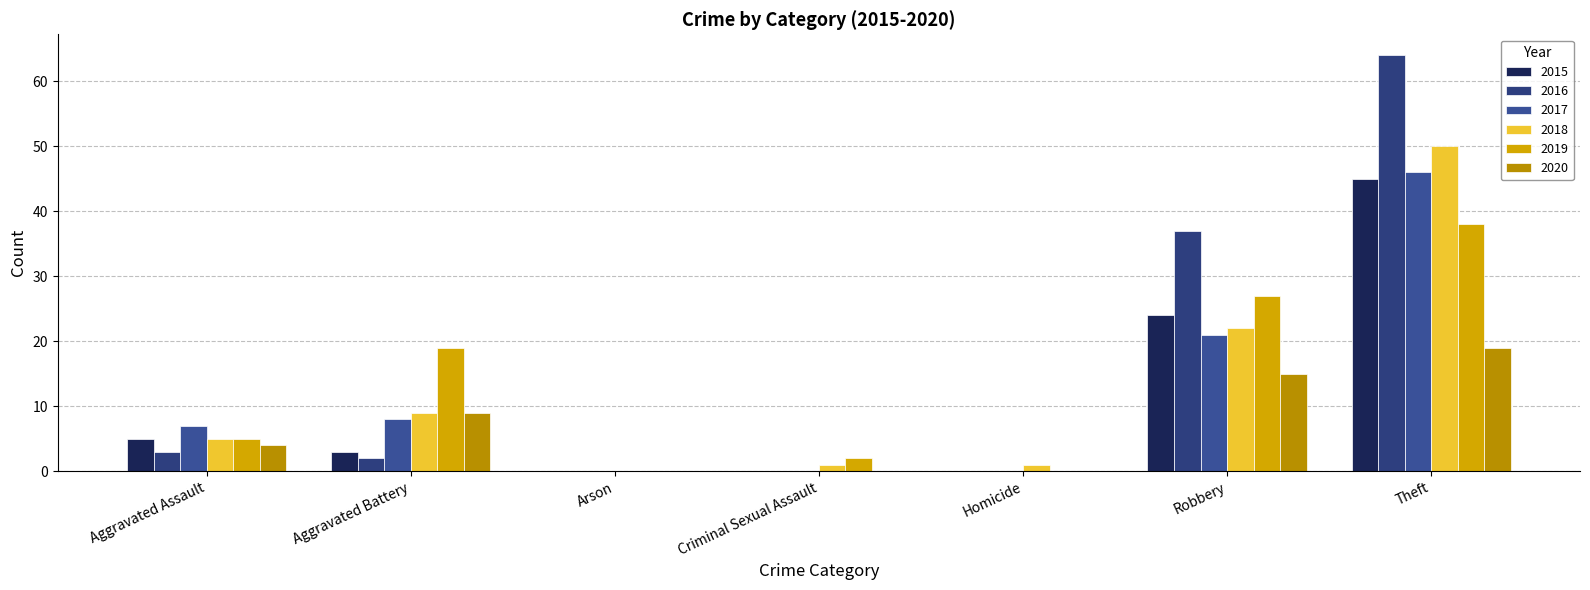

Which series has the largest range (max minus min)?

2016